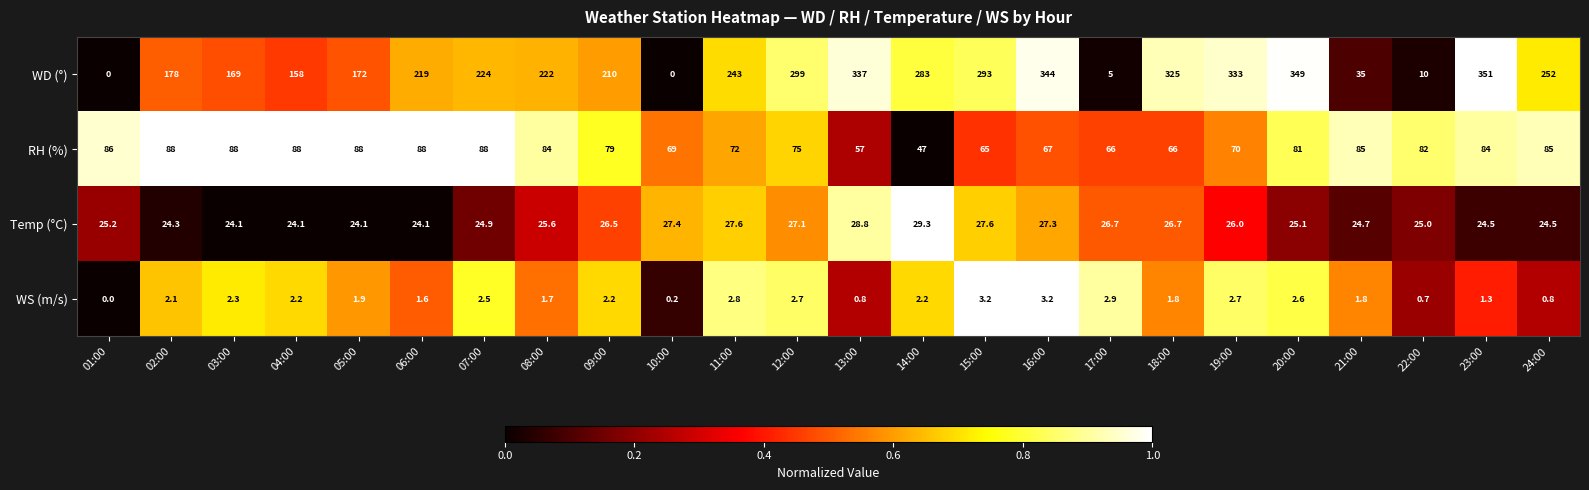

At which label is RH (%) closest to 67?

16:00